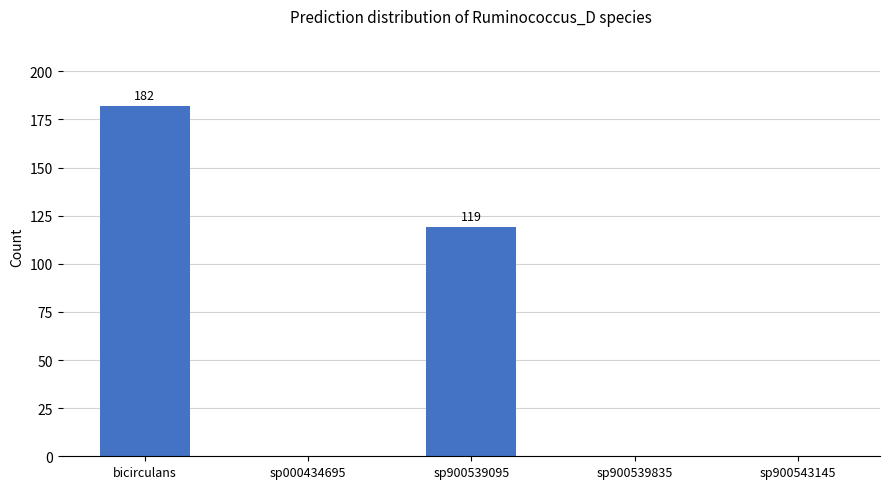

Which has a higher value, sp900543145 or sp900539095?

sp900539095